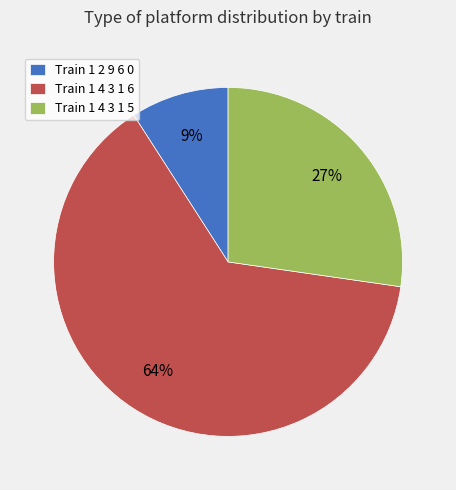

How many slices are in this pie chart?

3